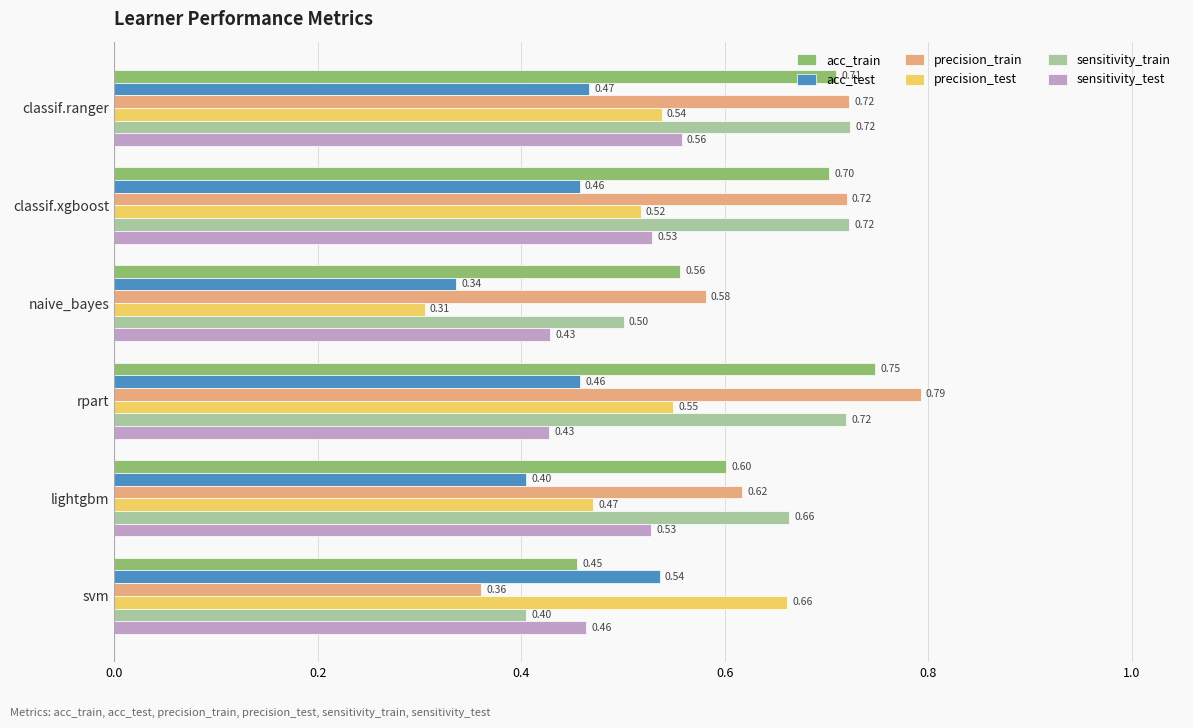

Which category has the highest value in the sensitivity_test series?

classif.ranger